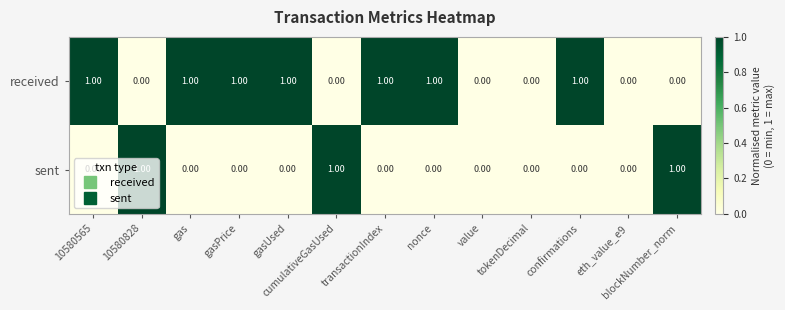

Rank the series at 10580828 from lowest to highest value.

received, sent